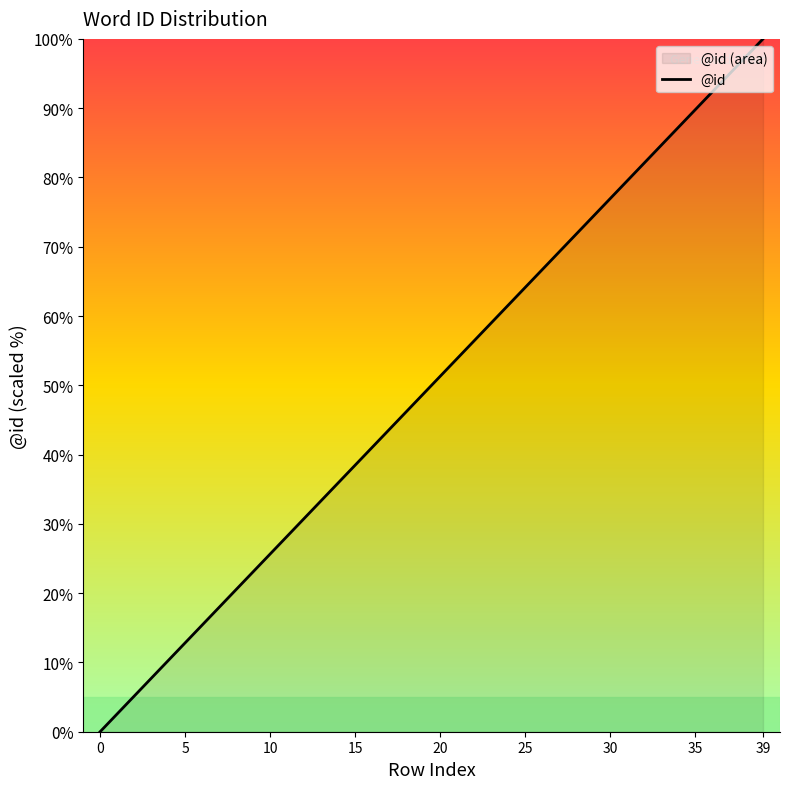

What is the value of the 7th point from the left?

15.4